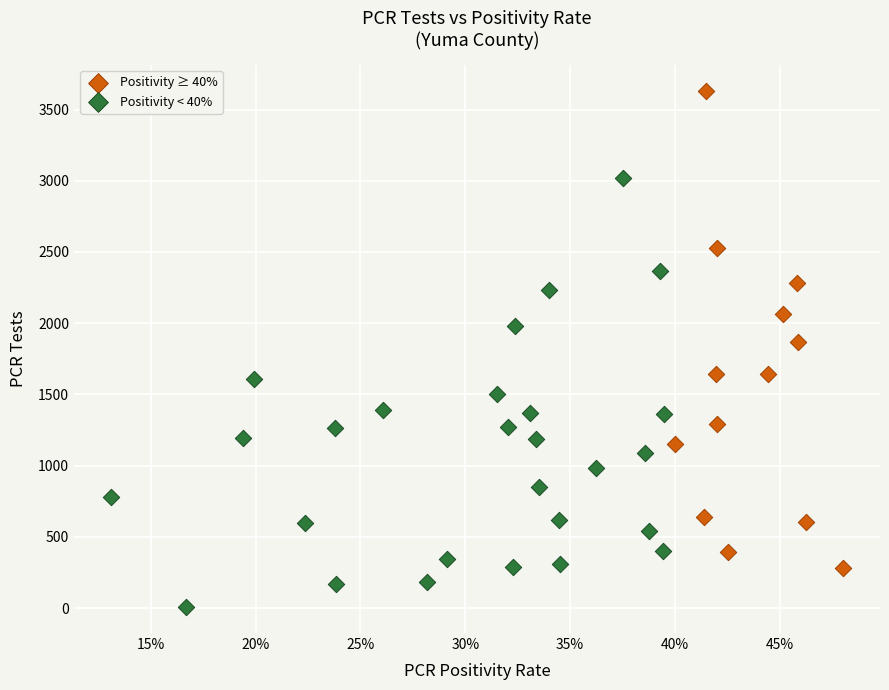

Which series contains the highest Y value?

Positivity ≥ 40%